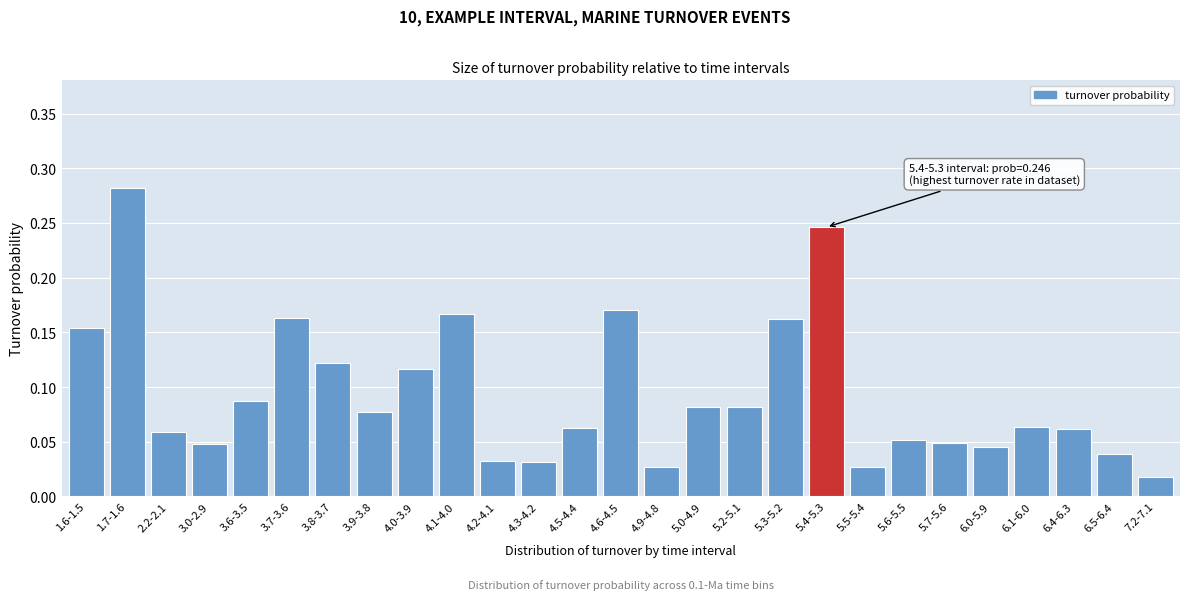

Where is the data nearest to the value 0?

7.2-7.1